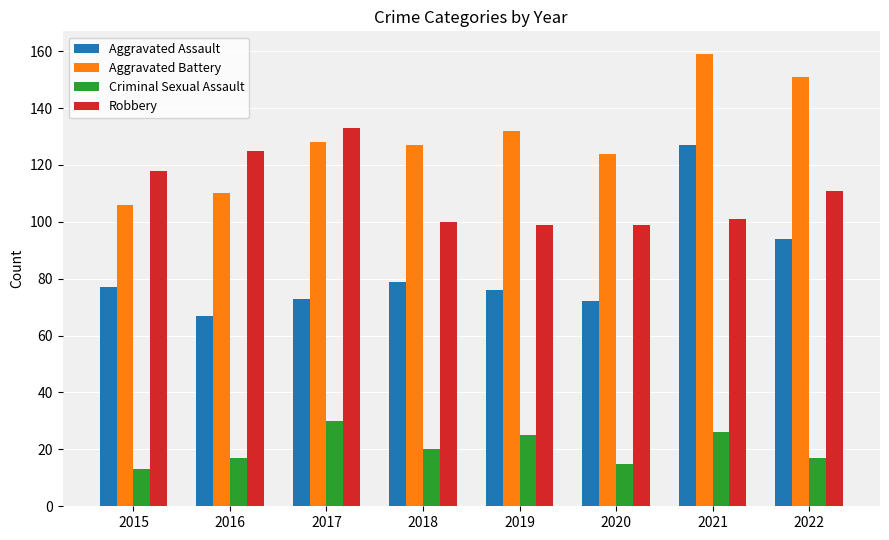

At which category is the sum across all series the highest?

2021